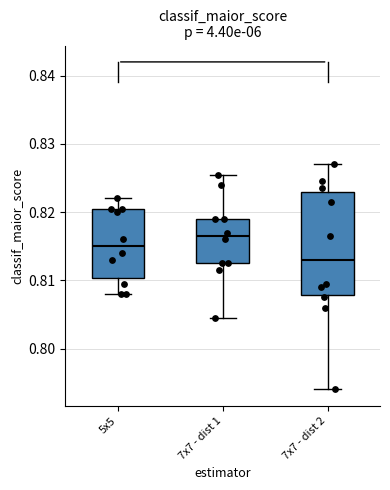

Reading left to right, transcribe this box plot: for each box, give where its median line is, the range the box spans, and where its two whiskers end, as read against the y-axis. The values are not printed on the chart, so give them approximately, as read against the axis.

5x5: median 0.815, box 0.810 to 0.820, whiskers 0.808 to 0.822
7x7 - dist 1: median 0.817, box 0.813 to 0.819, whiskers 0.805 to 0.826
7x7 - dist 2: median 0.813, box 0.808 to 0.823, whiskers 0.794 to 0.827